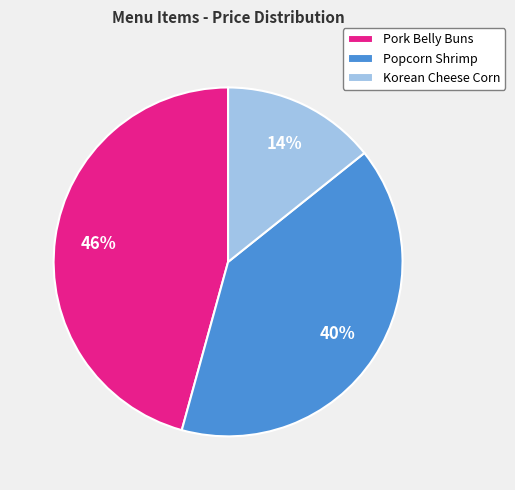

True or false: Korean Cheese Corn accounts for 14% of the total.

True